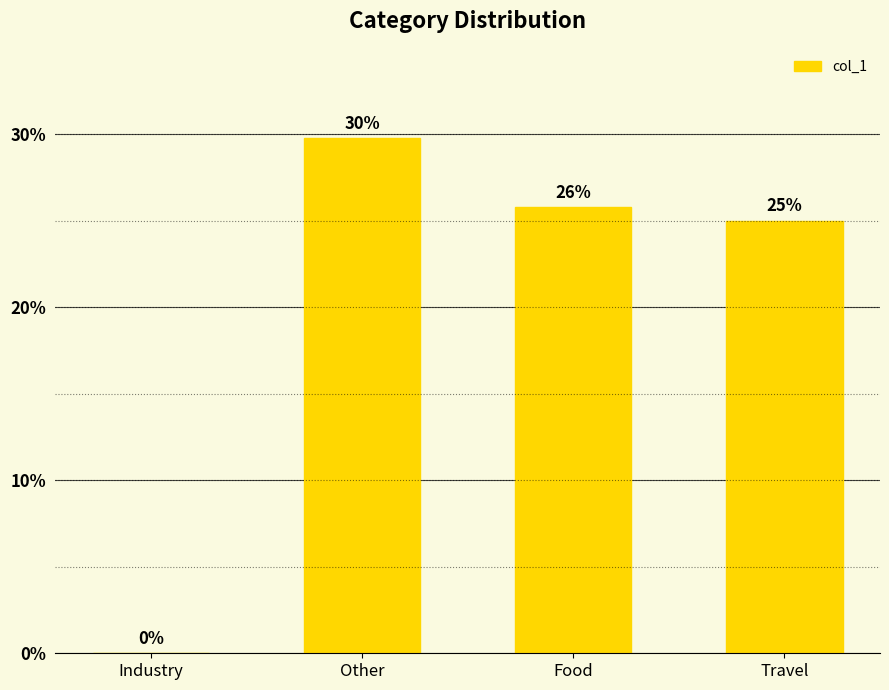

Reading left to right, transcribe all the data shown in this chart.

Industry=0.0	Other=0.3	Food=0.3	Travel=0.2